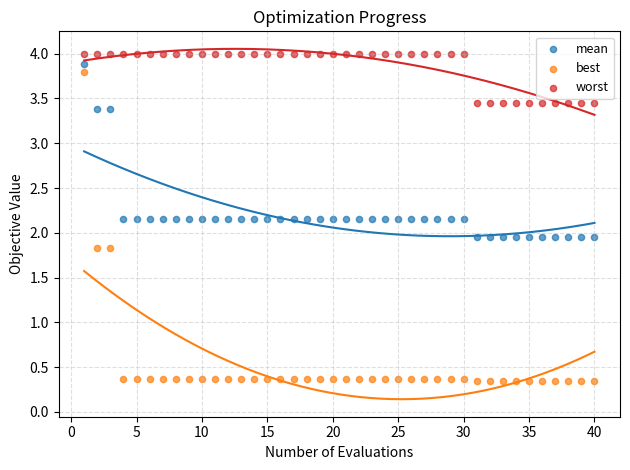

Across all data points, what is the range of Y values (max minus min)?

3.7